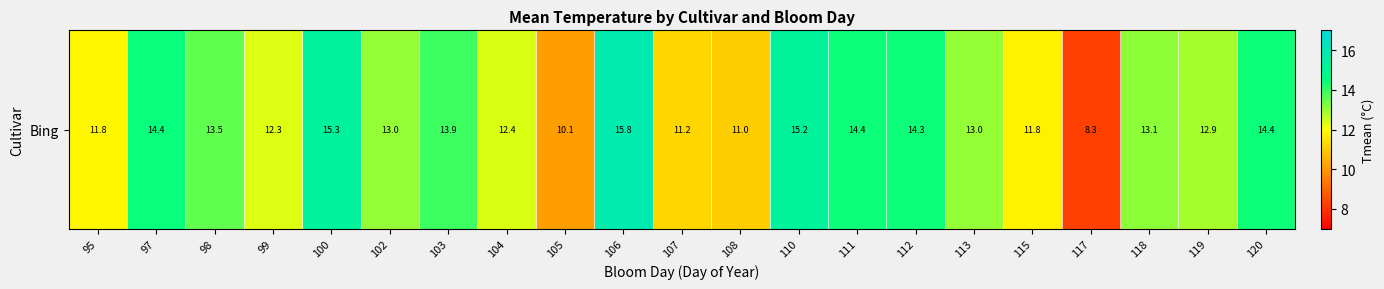

What is the maximum value shown in the chart?

15.8